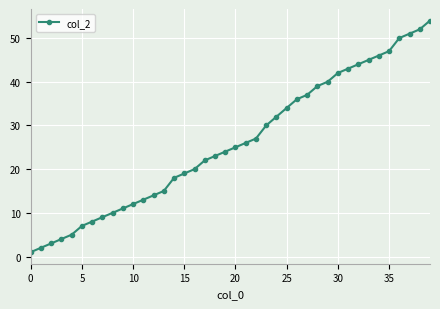

What is the maximum value shown in the chart?

54